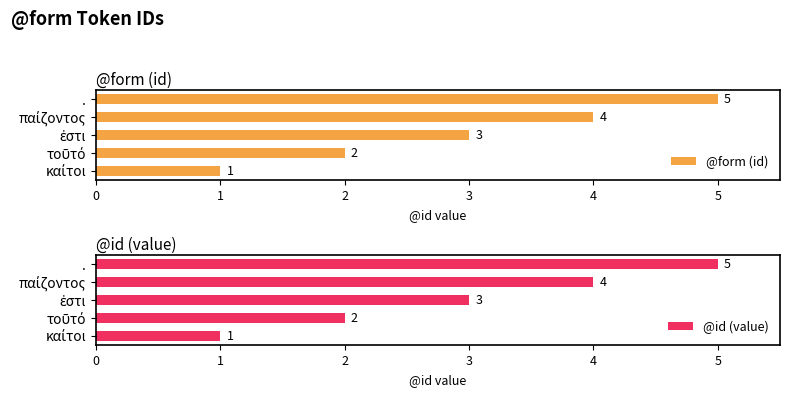

What is the difference between the second highest and minimum values in the @form (id) series?

3